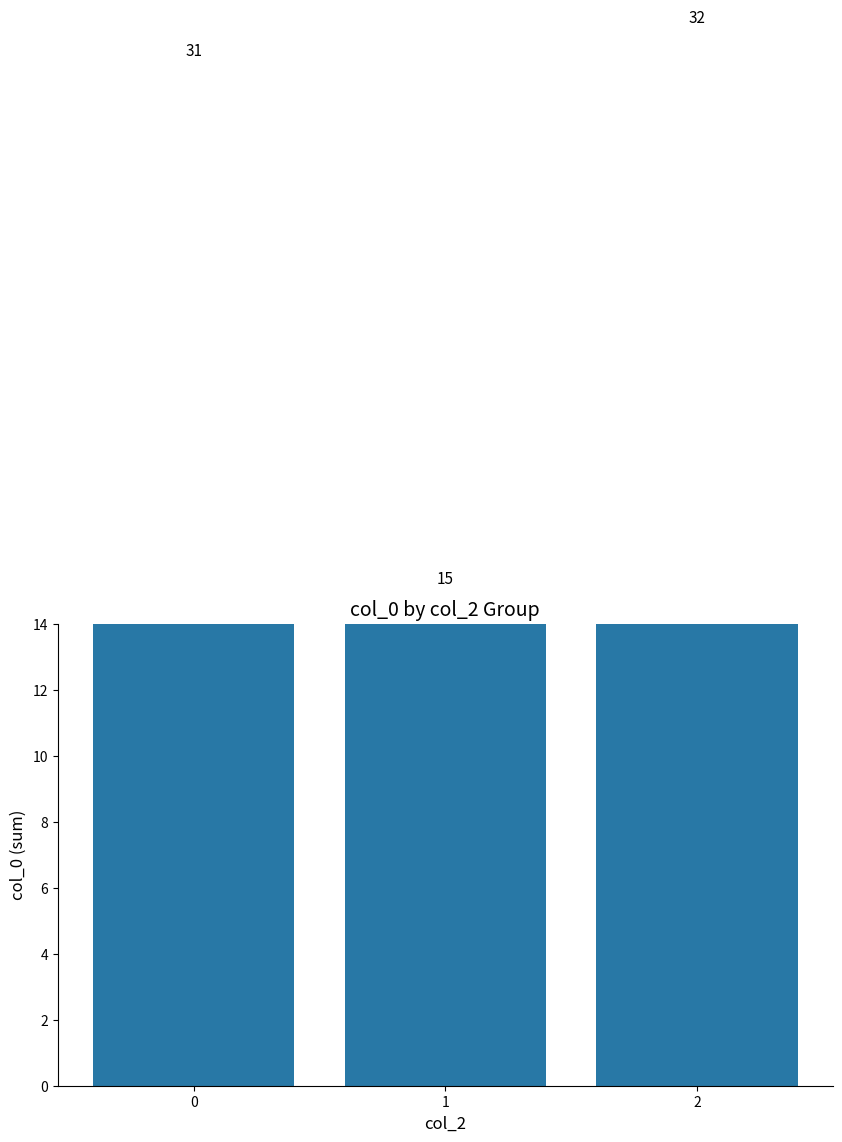

Does the chart contain stacked bars?

No